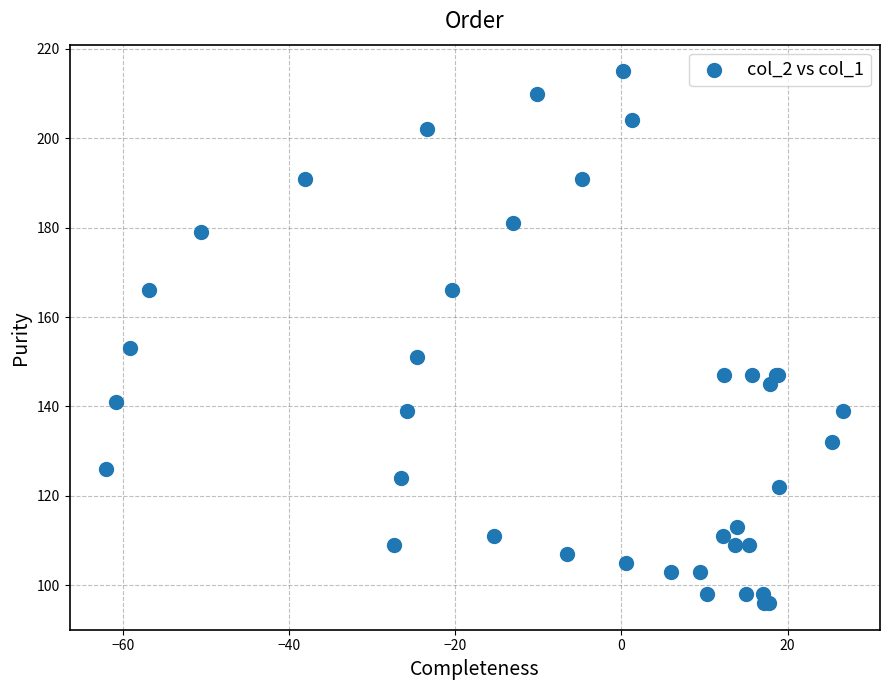

What Y value in the scatter plot is closest to 155?

153